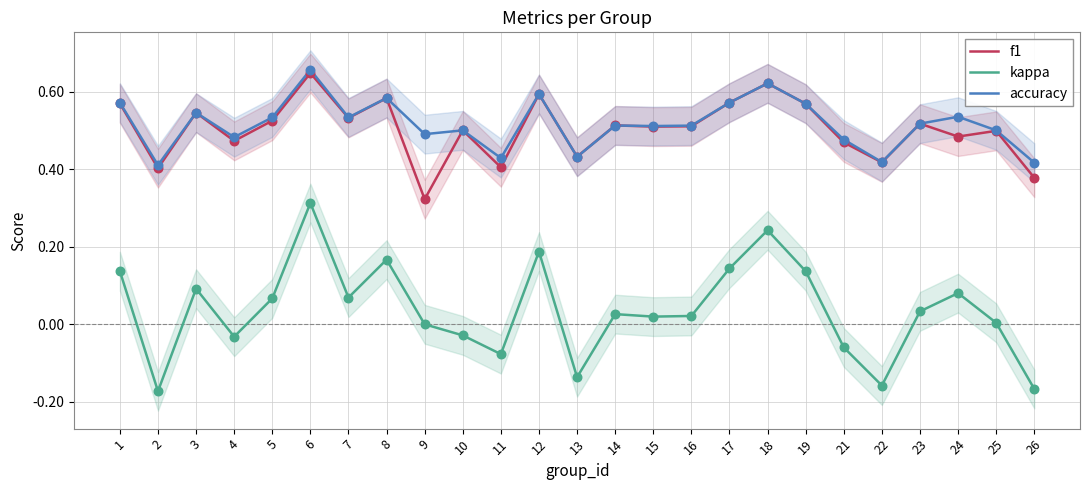

What is the total value across all series at 11?

0.8